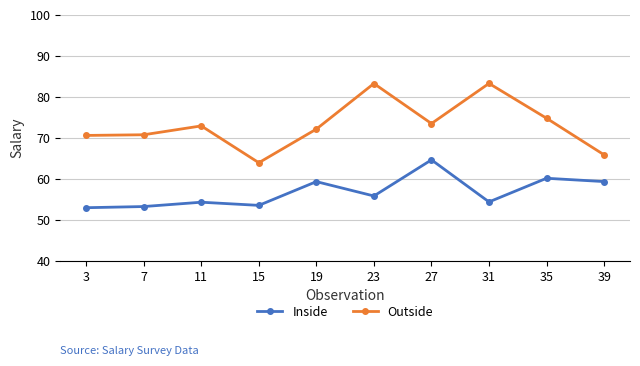

What is the greatest value displayed?

83.2